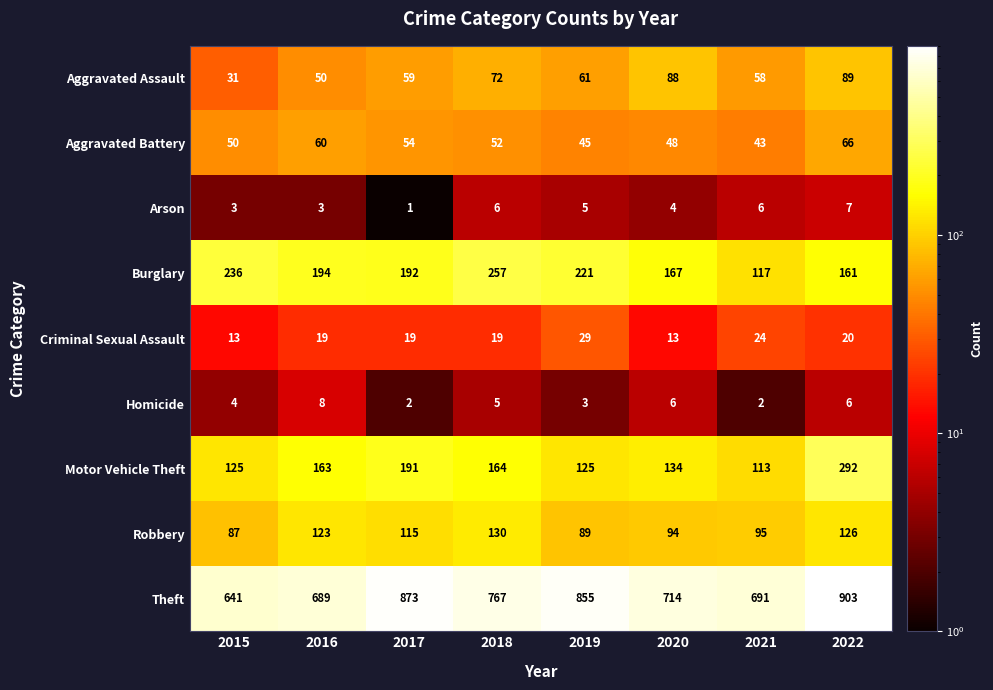

What is the average value of the Motor Vehicle Theft series?

163